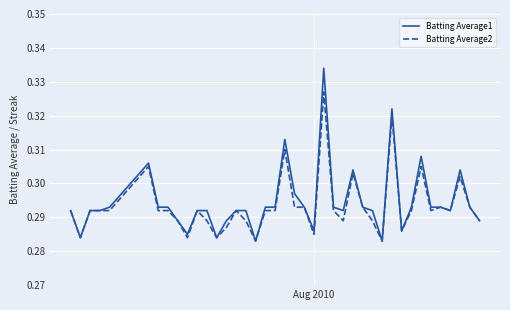

List the series in order of their peak value, highest first.

Batting Average1, Batting Average2